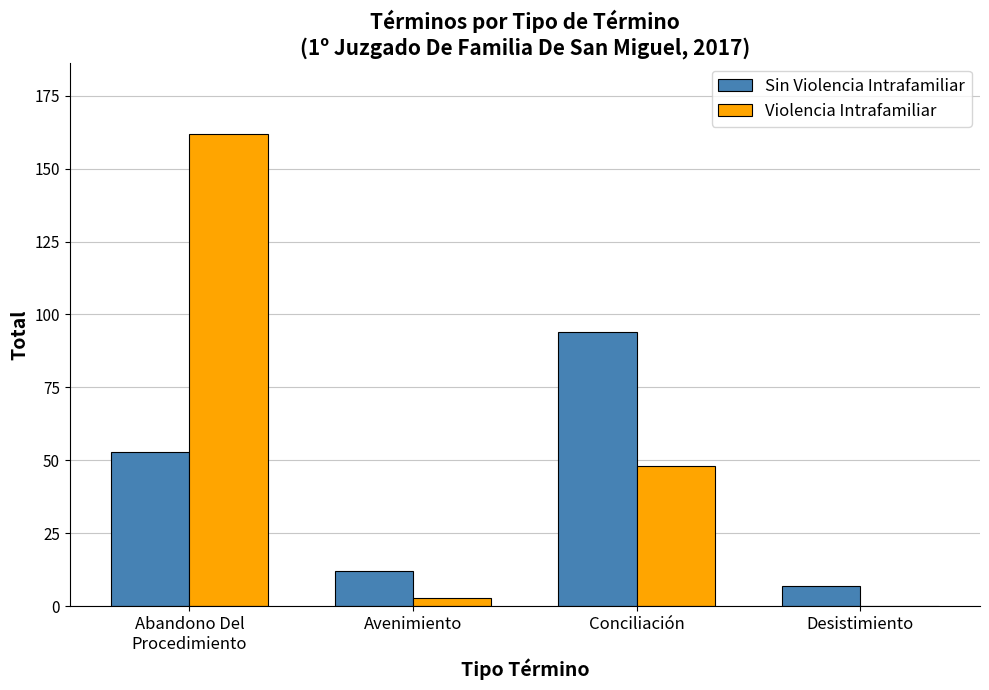

What is the sum of all Violencia Intrafamiliar values?

213